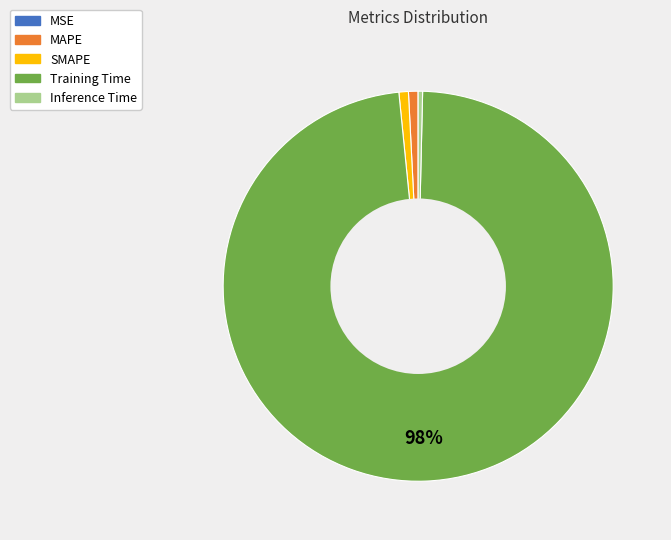

Combined, do Inference Time and MAPE account for over 50%?

No